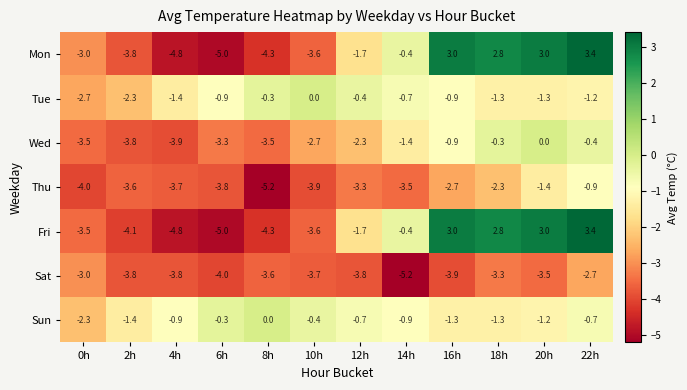

What is the maximum value shown in the chart?

3.4